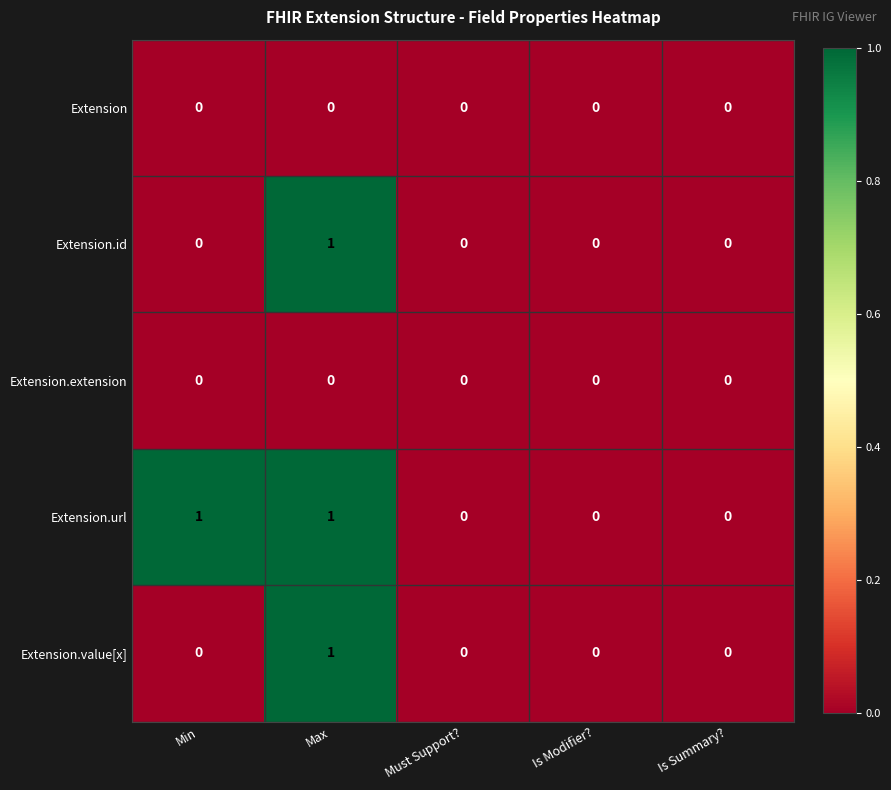

Reading left to right, what are all the values shown in this chart?

Extension: 0	0	0	0	0
Extension.id: 0	1	0	0	0
Extension.extension: 0	0	0	0	0
Extension.url: 1	1	0	0	0
Extension.value[x]: 0	1	0	0	0